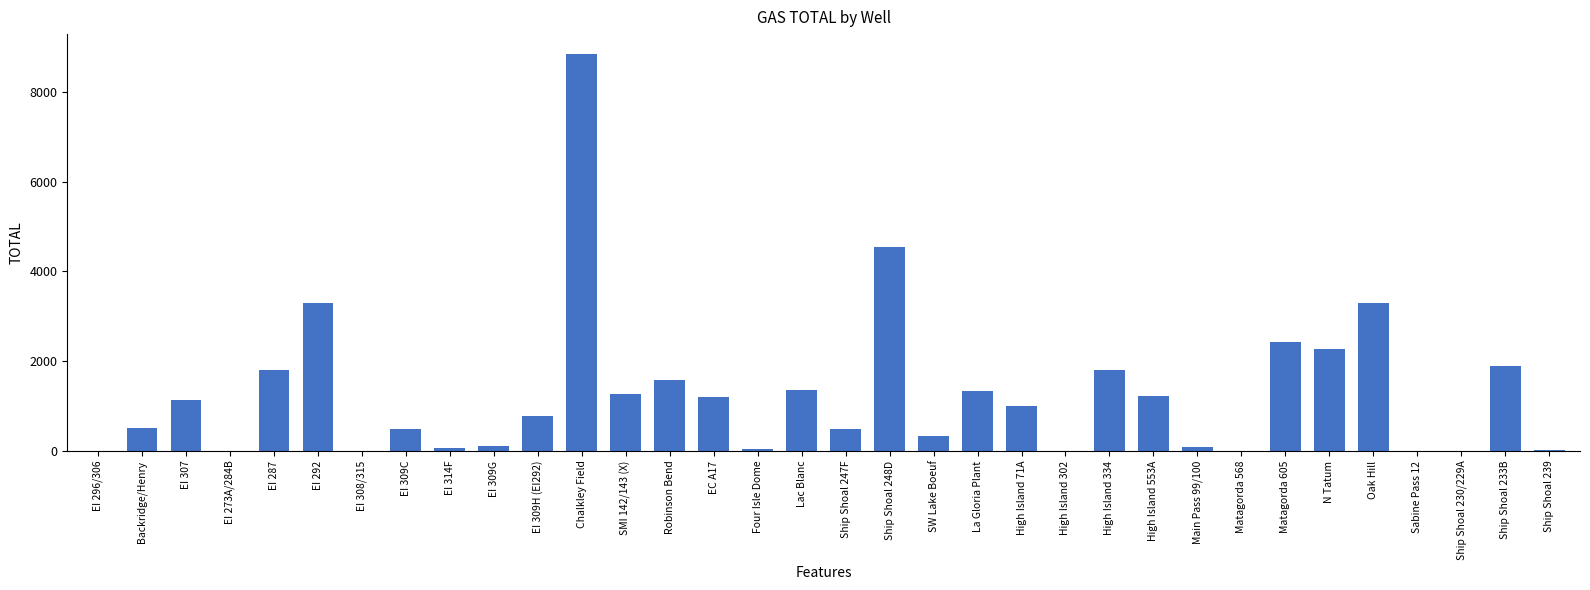

How many categories are shown in the chart?

34